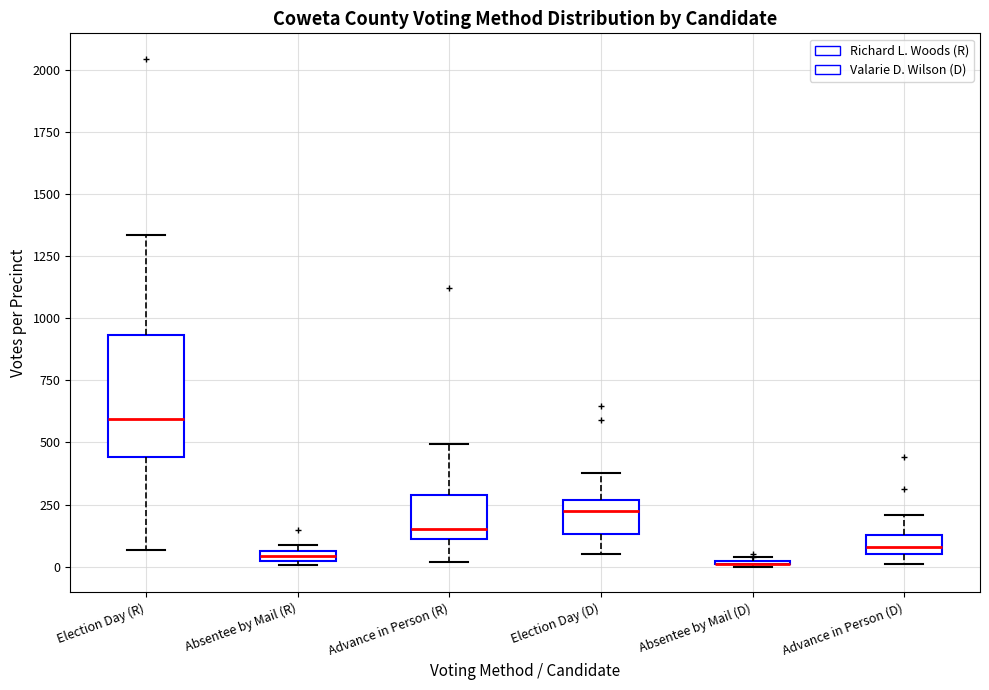

Where is the lower edge of the box for Election Day (D) on the y-axis? The values are not printed on the chart, so give them approximately, as read against the axis.

150